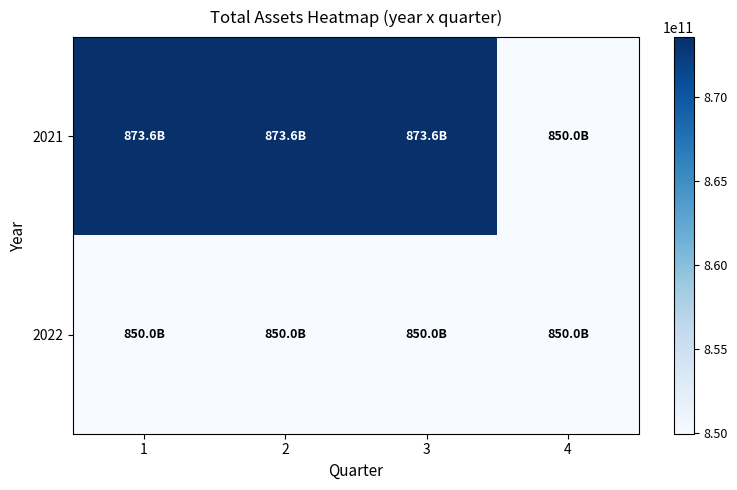

Reading left to right, transcribe all the data shown in this chart.

2021: 1=873590225028	2=873590225028	3=873590225028	4=849970279303
2022: 1=849970279303	2=849970279303	3=849970279303	4=849970279303